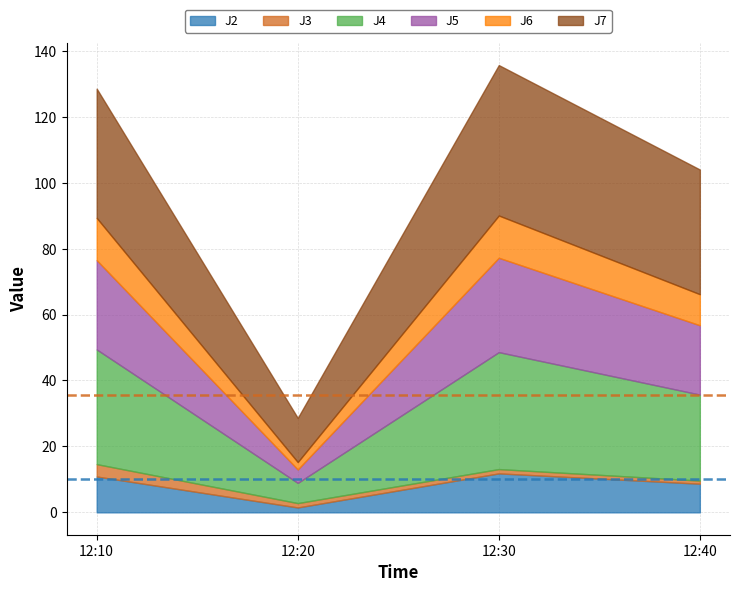

Rank the series at 2023-06-30 12:40:00 from highest to lowest value.

J7, J4, J5, J6, J2, J3